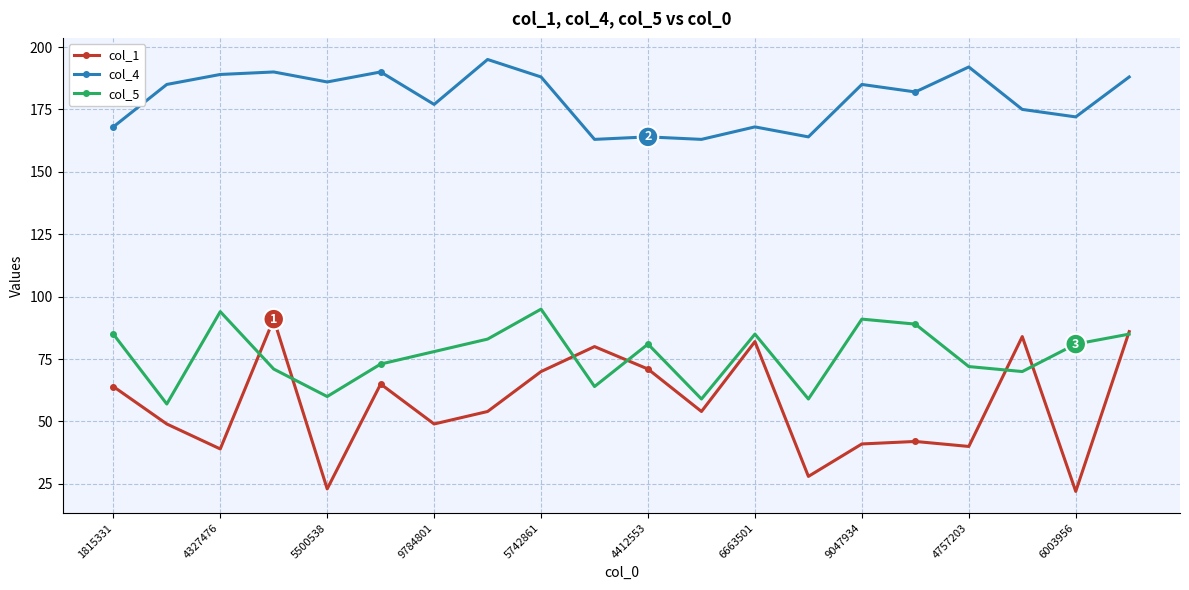

At how many categories does at least one series exceed 139?

20